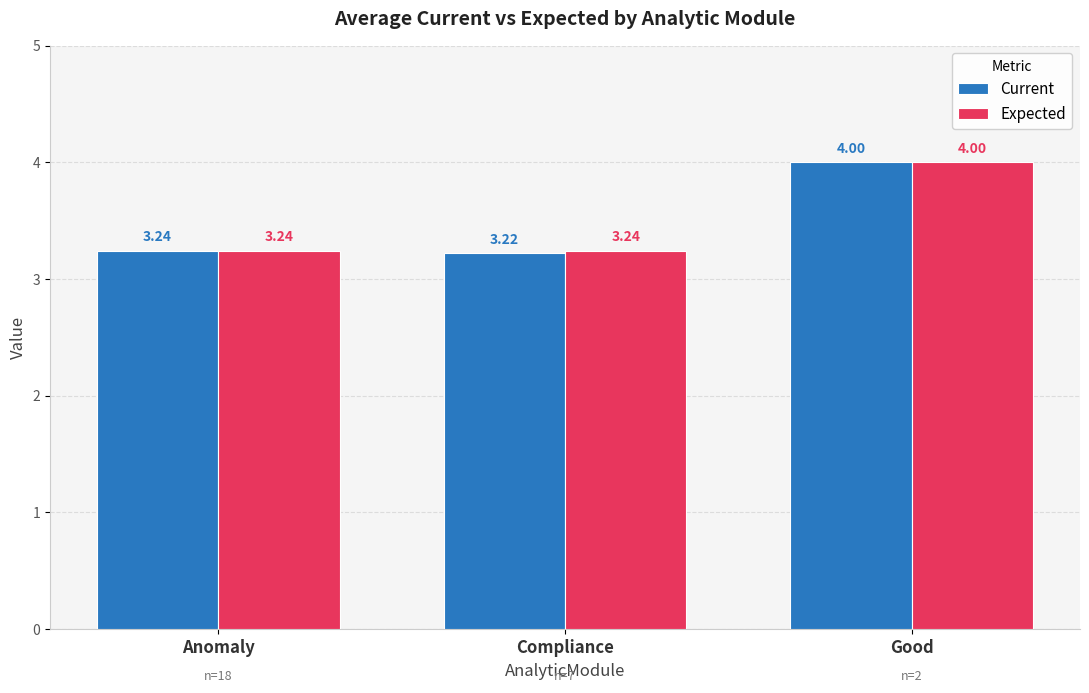

How many groups of bars are there?

3